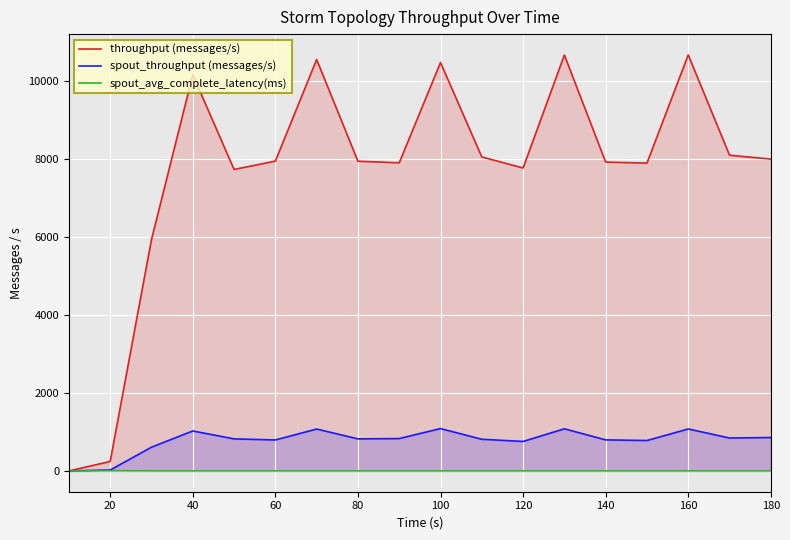

Rank the series at 160 from highest to lowest value.

throughput (messages/s), spout_throughput (messages/s), spout_avg_complete_latency(ms)